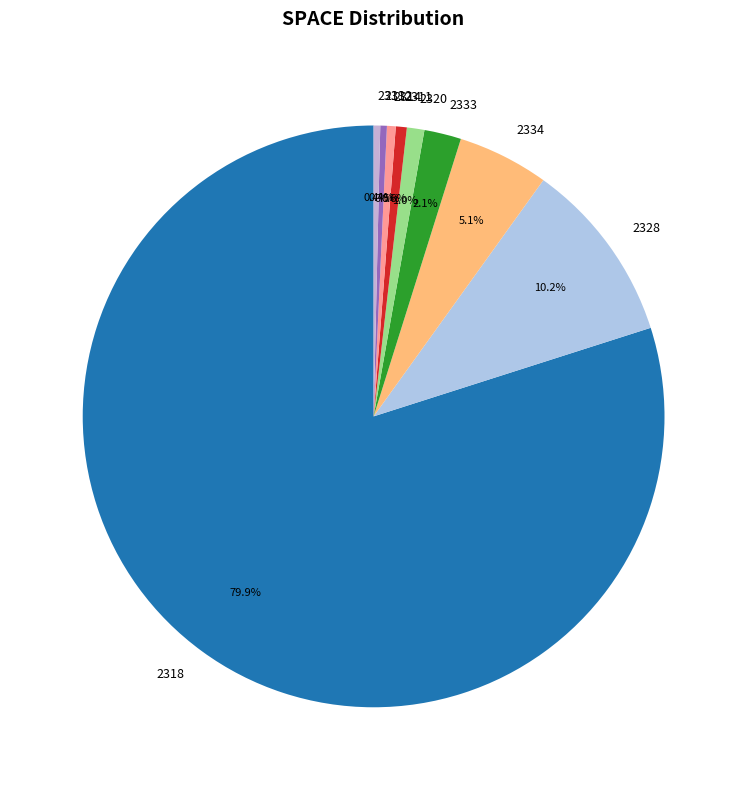

Combined, do 2333 and 2313 account for over 50%?

No